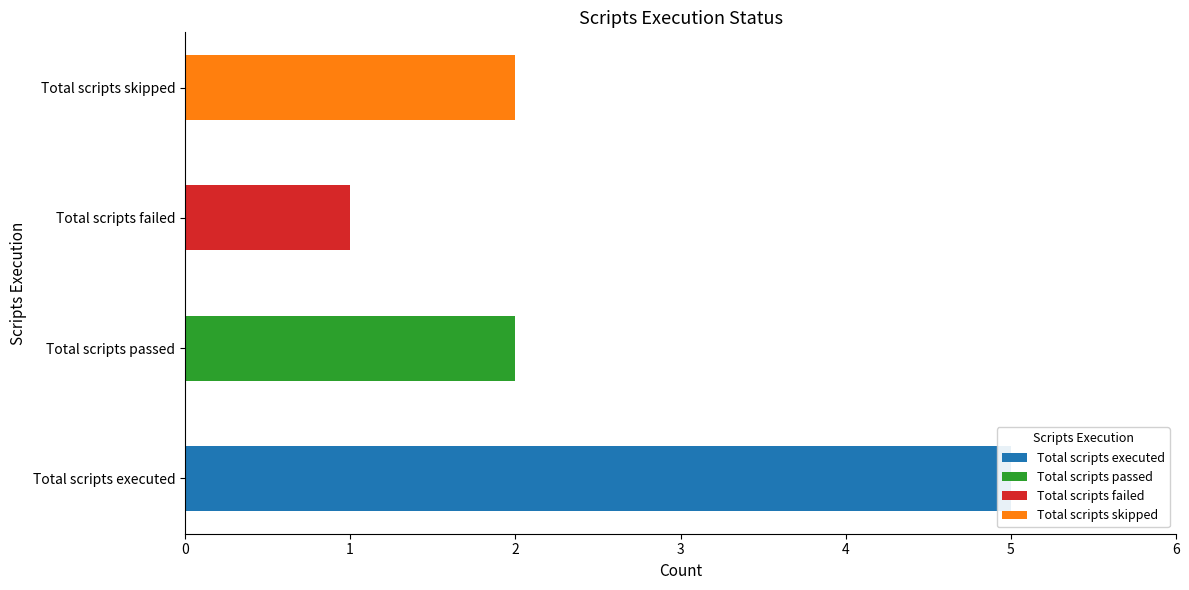

Reading left to right, what are all the values shown in this chart?

Total scripts executed=5	Total scripts passed=2	Total scripts failed=1	Total scripts skipped=2